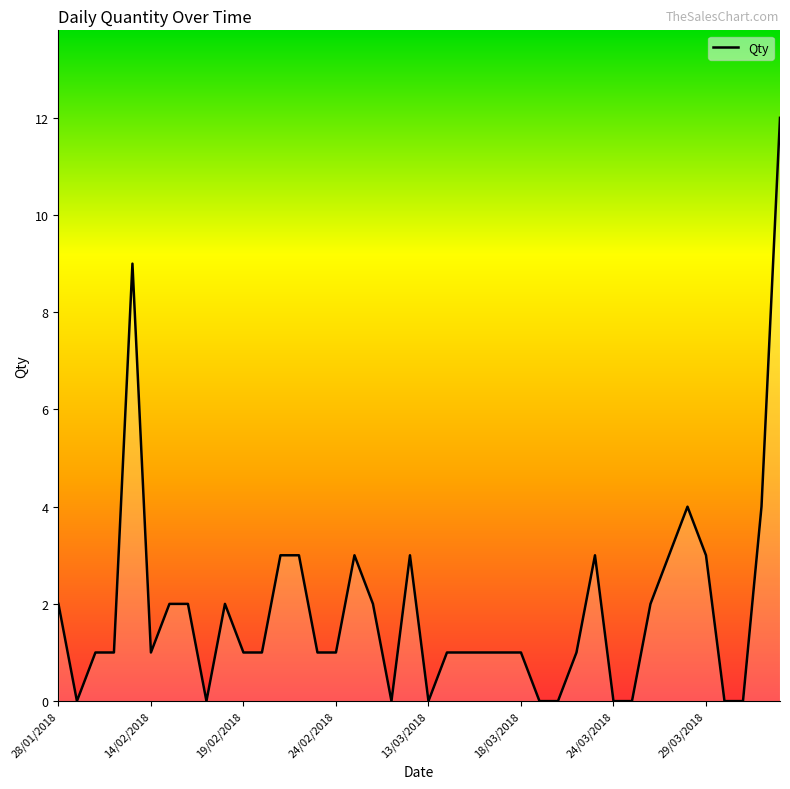

What is the difference between the maximum and minimum values?

12